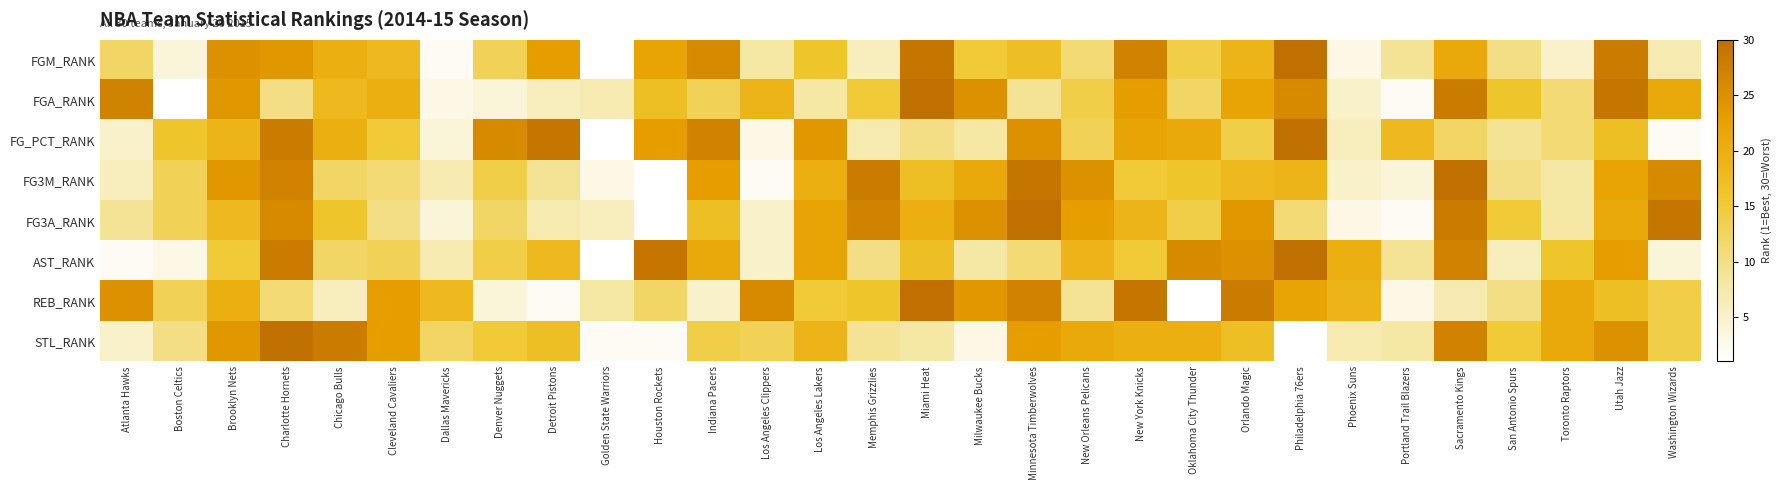

At Cleveland Cavaliers, list the series in order from largest to smallest.

REB_RANK, STL_RANK, FGA_RANK, FGM_RANK, FG_PCT_RANK, AST_RANK, FG3M_RANK, FG3A_RANK